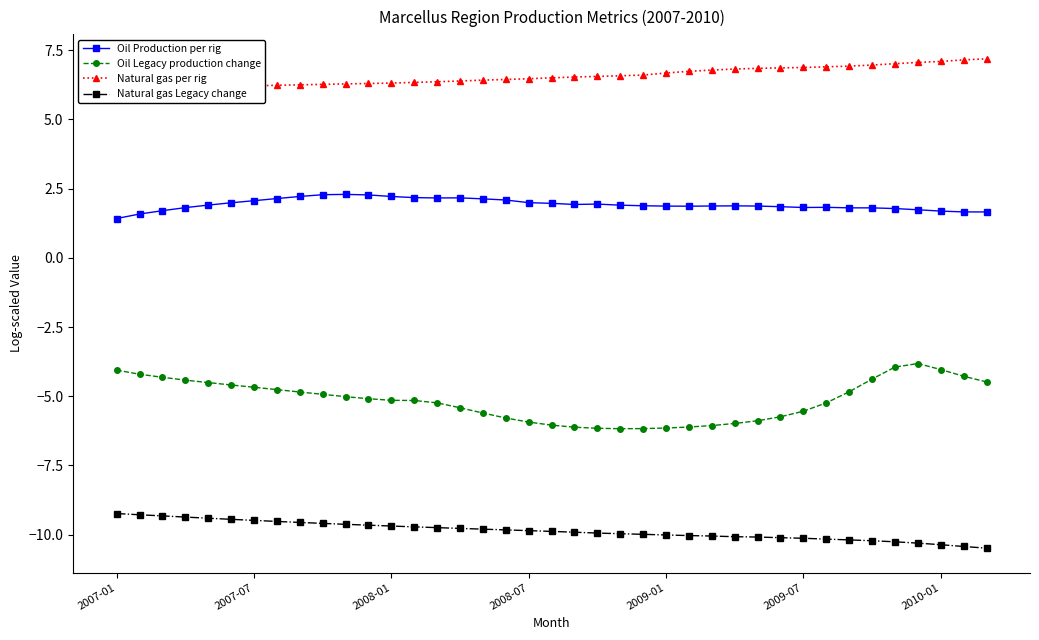

What is the maximum value for Natural gas Legacy change?

-9.2